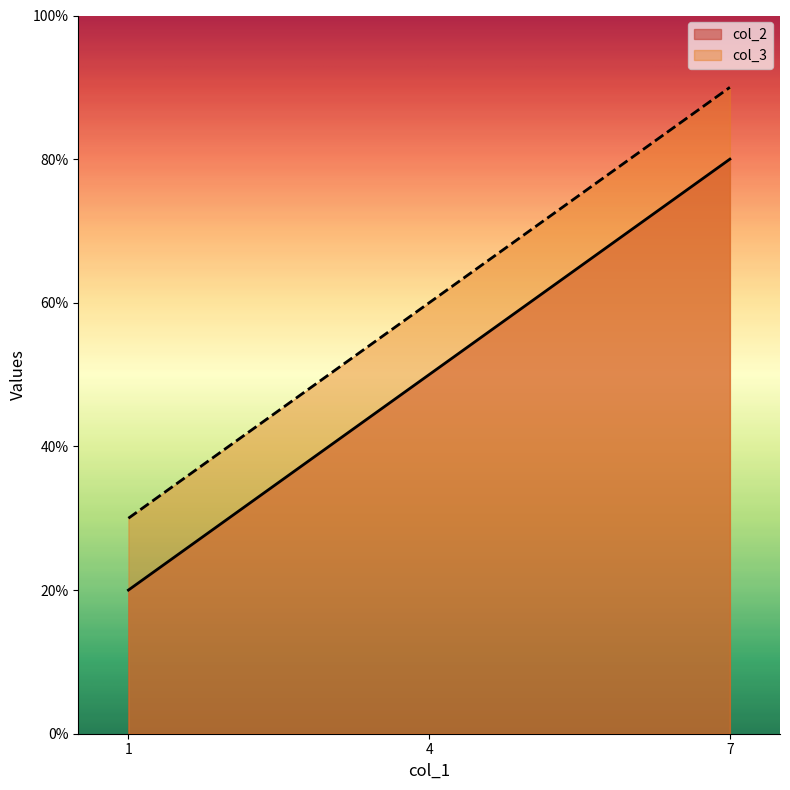

Between 7 and 4, which is larger?

7